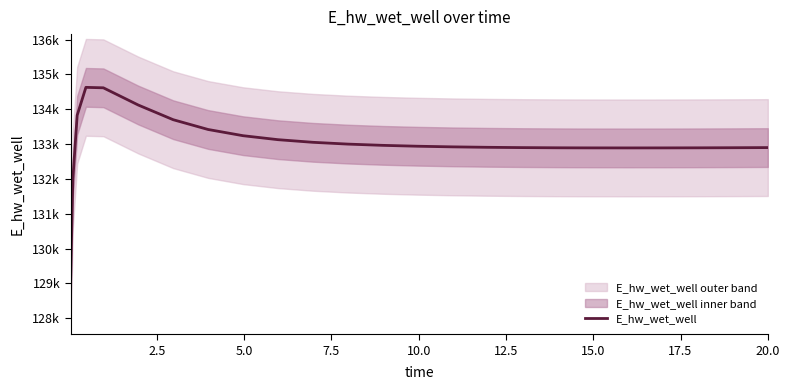

Count the number of values greater than 132919.

13